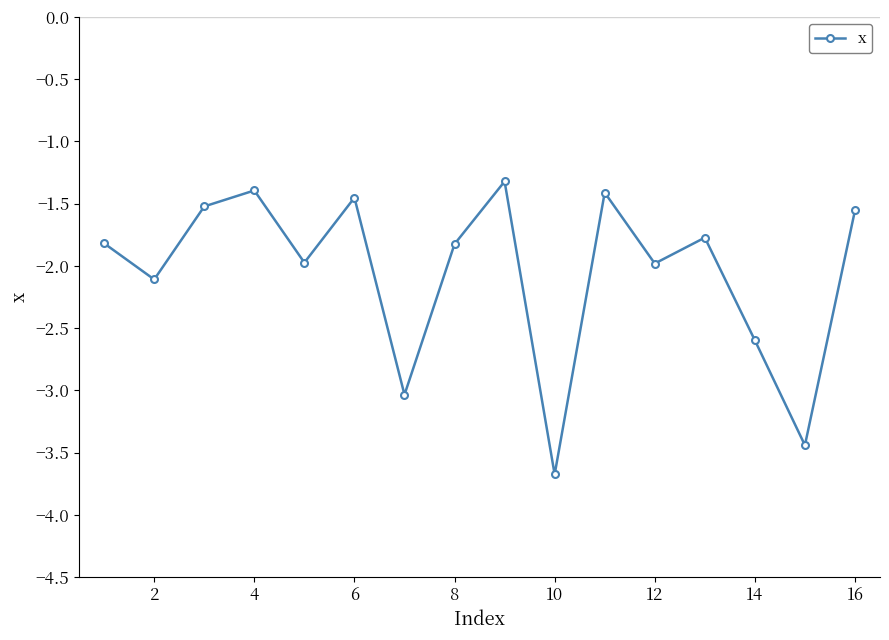

How many data points does each series have?

16